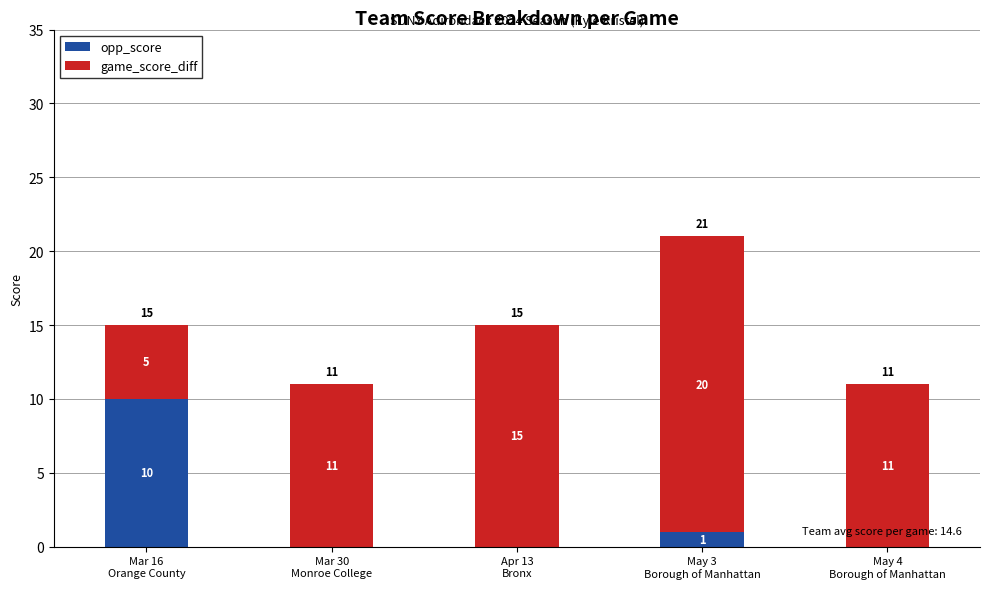

How many positive values does the opp_score series have?

2